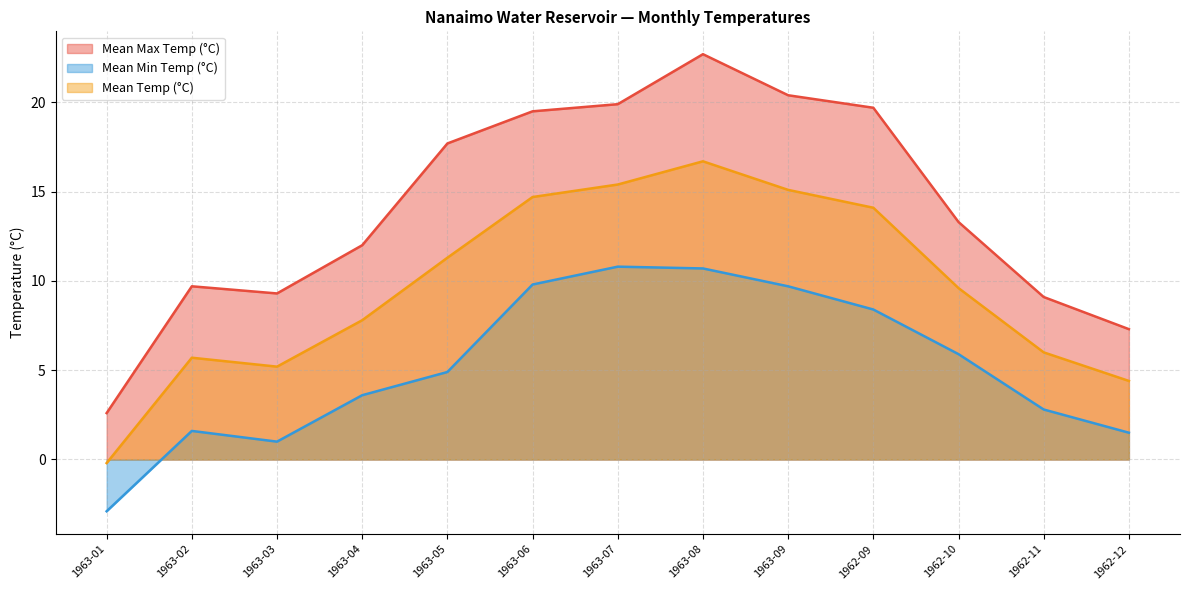

Which has a higher value, 1963-08 or 1963-03?

1963-08